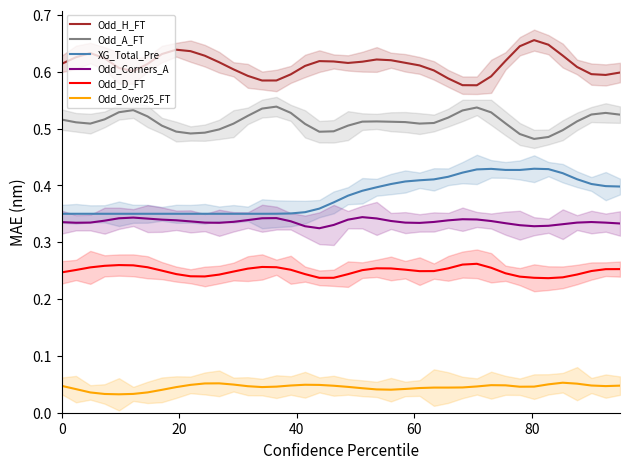

True or false: Odd_D_FT and Odd_Corners_A intersect in this chart.

False